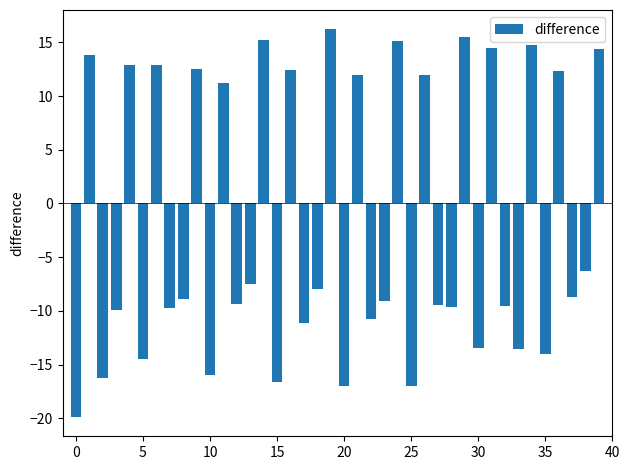

What is the greatest value displayed?

16.2